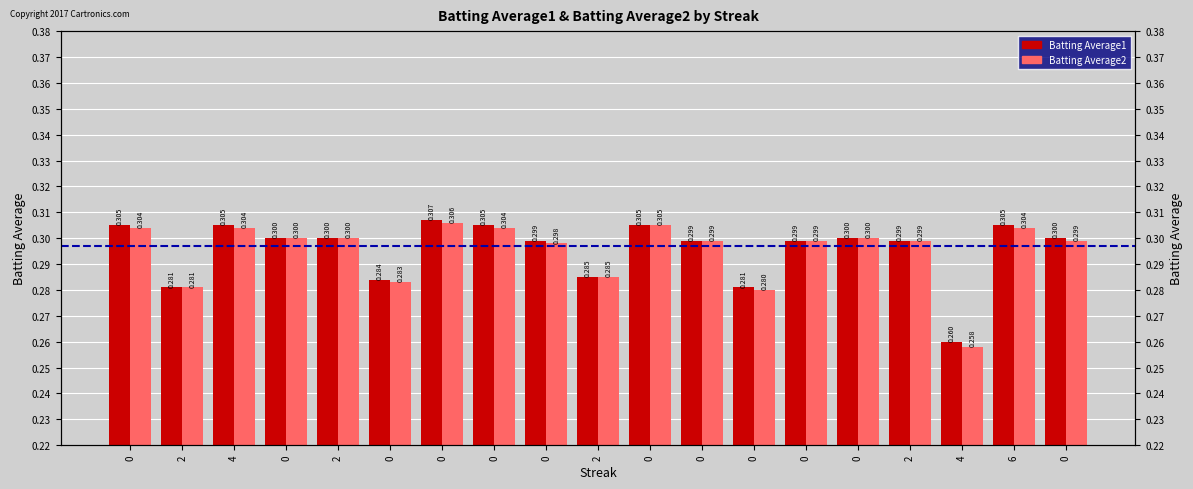

Does the chart contain any negative values?

No